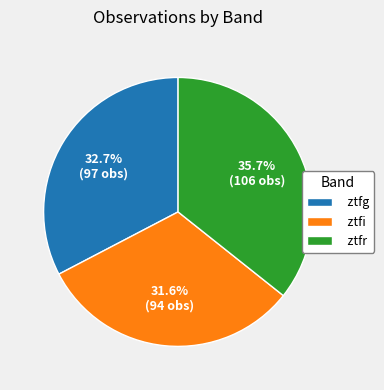

True or false: ztfg accounts for 33% of the total.

True